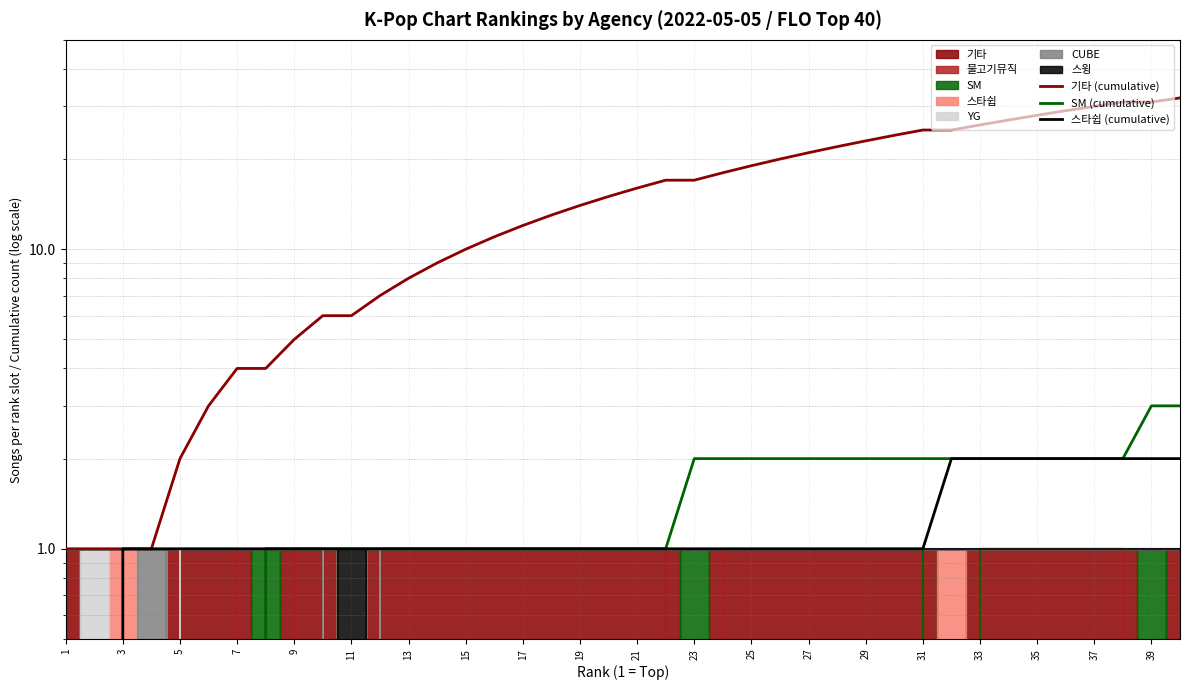

True or false: SM (cumulative) and 스타쉽 (cumulative) intersect in this chart.

False